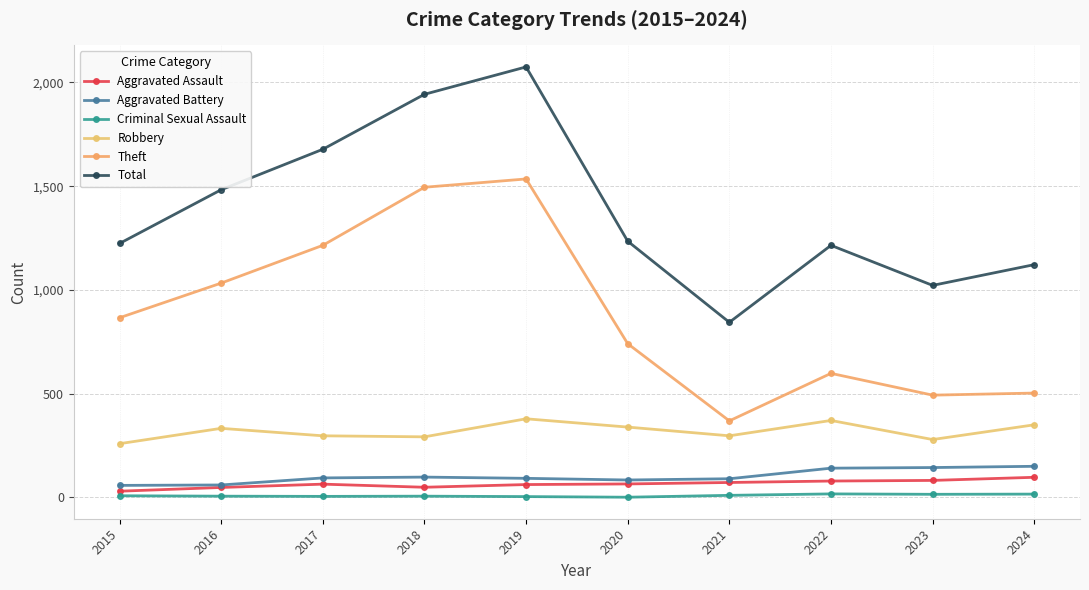

How many interior local peaks does the Theft series have?

2